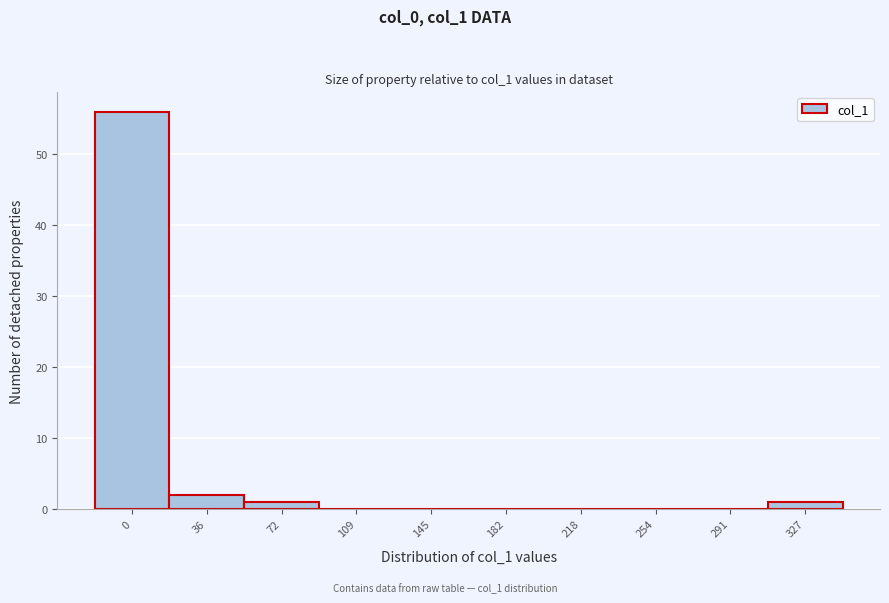

Reading left to right, extract all data points from this chart.

0=56	36=2	72=1	109=0	145=0	182=0	218=0	254=0	291=0	327=1